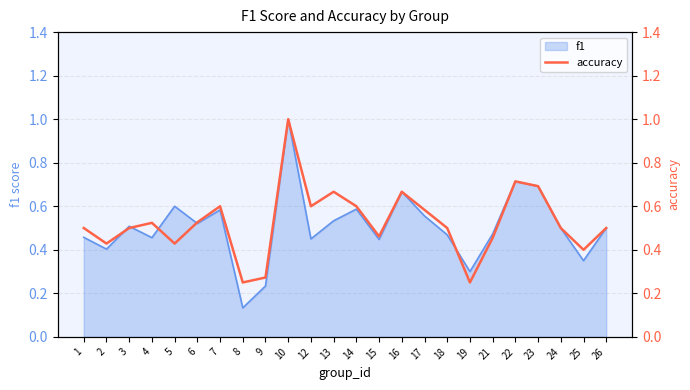

Reading right to left, list all the values displayed in this chart.

26=0.5	25=0.4	24=0.5	23=0.7	22=0.7	21=0.5	19=0.2	18=0.5	17=0.6	16=0.7	15=0.5	14=0.6	13=0.7	12=0.6	10=1.0	9=0.3	8=0.2	7=0.6	6=0.5	5=0.4	4=0.5	3=0.5	2=0.4	1=0.5